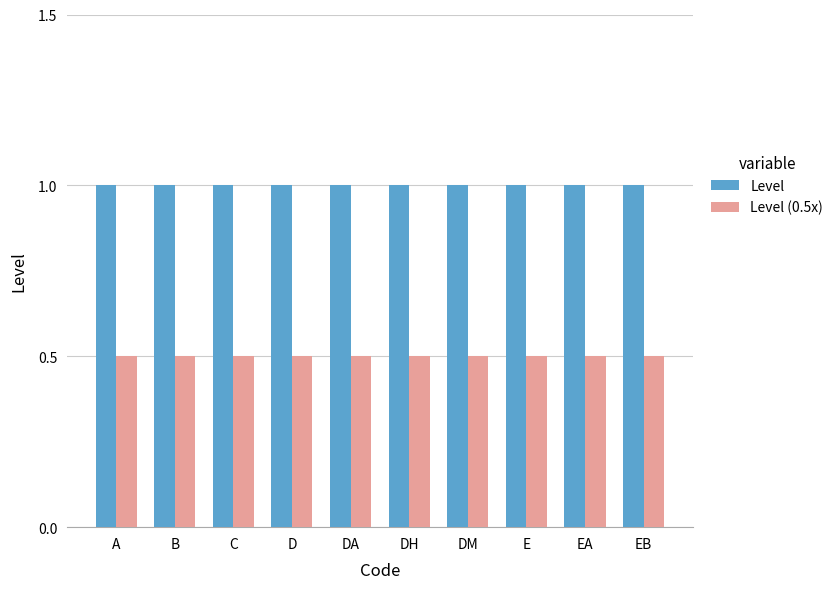

What is the total value across all series at EA?

1.5